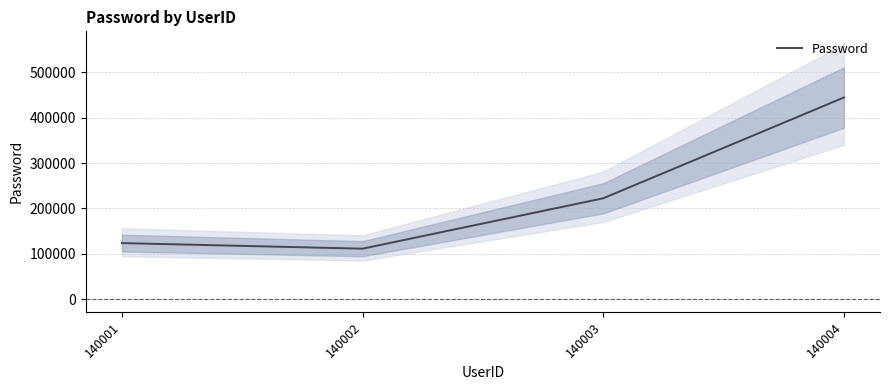

What is the smallest value displayed?

111111